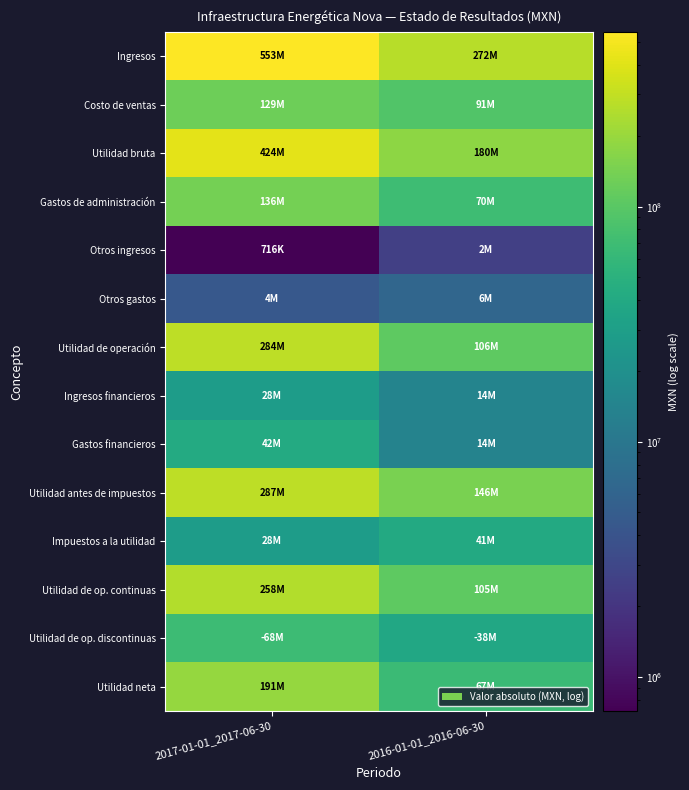

Which has a higher value, 2017-01-01_2017-06-30 or 2016-01-01_2016-06-30?

2017-01-01_2017-06-30